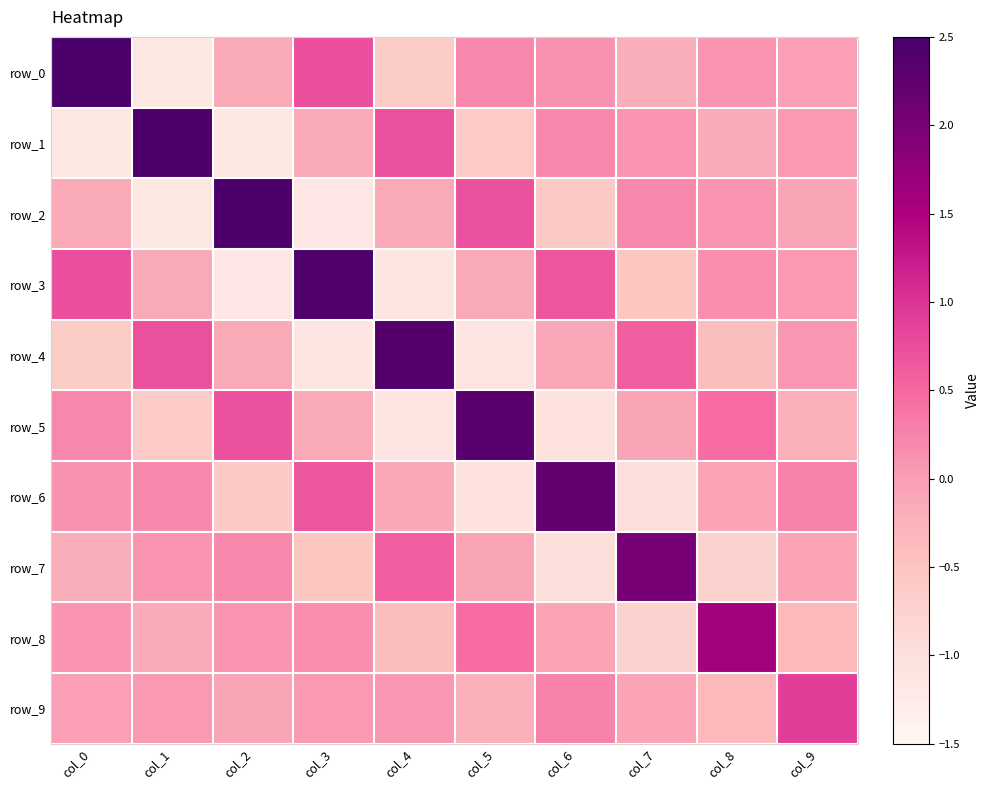

Reading left to right, extract all data points from this chart.

row_0: 2.5	-1.1	-0.1	0.7	-0.6	0.2	0.1	-0.2	0.1	-0.0
row_1: -1.1	2.4	-1.1	-0.1	0.7	-0.6	0.2	0.1	-0.2	0.1
row_2: -0.1	-1.1	2.4	-1.1	-0.1	0.7	-0.6	0.2	0.1	-0.1
row_3: 0.7	-0.1	-1.1	2.4	-1.1	-0.1	0.7	-0.5	0.1	0.1
row_4: -0.6	0.7	-0.1	-1.1	2.4	-1.1	-0.1	0.6	-0.4	0.1
row_5: 0.2	-0.6	0.7	-0.1	-1.1	2.3	-1.0	-0.1	0.5	-0.2
row_6: 0.1	0.2	-0.6	0.7	-0.1	-1.0	2.2	-1.0	-0.1	0.3
row_7: -0.2	0.1	0.2	-0.5	0.6	-0.1	-1.0	2.0	-0.7	-0.1
row_8: 0.1	-0.2	0.1	0.1	-0.4	0.5	-0.1	-0.7	1.6	-0.4
row_9: -0.0	0.1	-0.1	0.1	0.1	-0.2	0.3	-0.1	-0.4	0.9